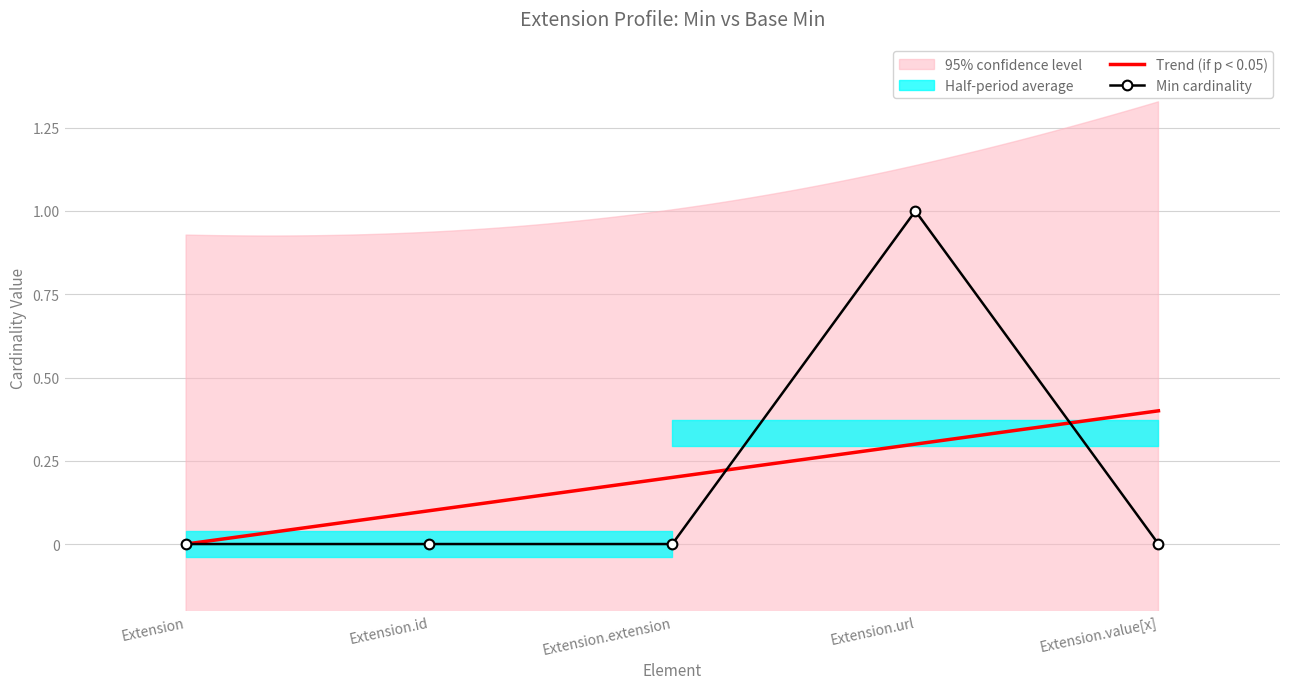

What position from the left is Extension.value[x]?

5